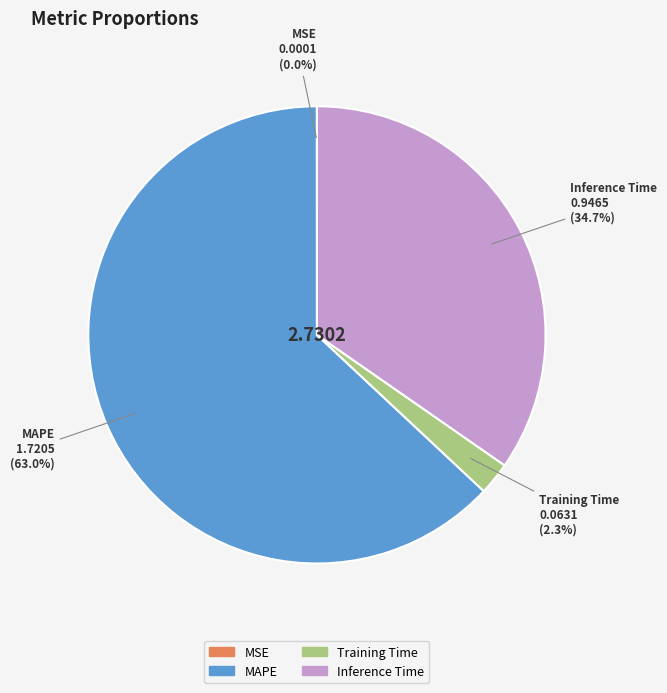

Which slice is the largest?

MAPE